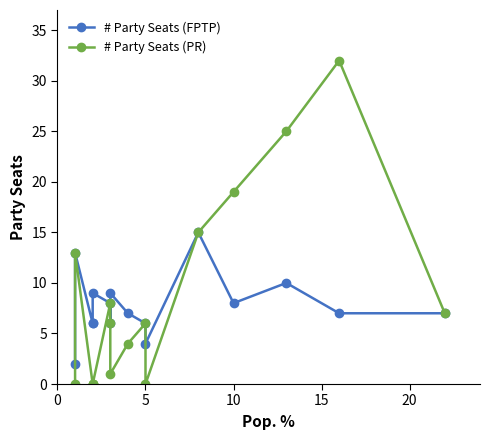

At how many categories does at least one series exceed 2?

15